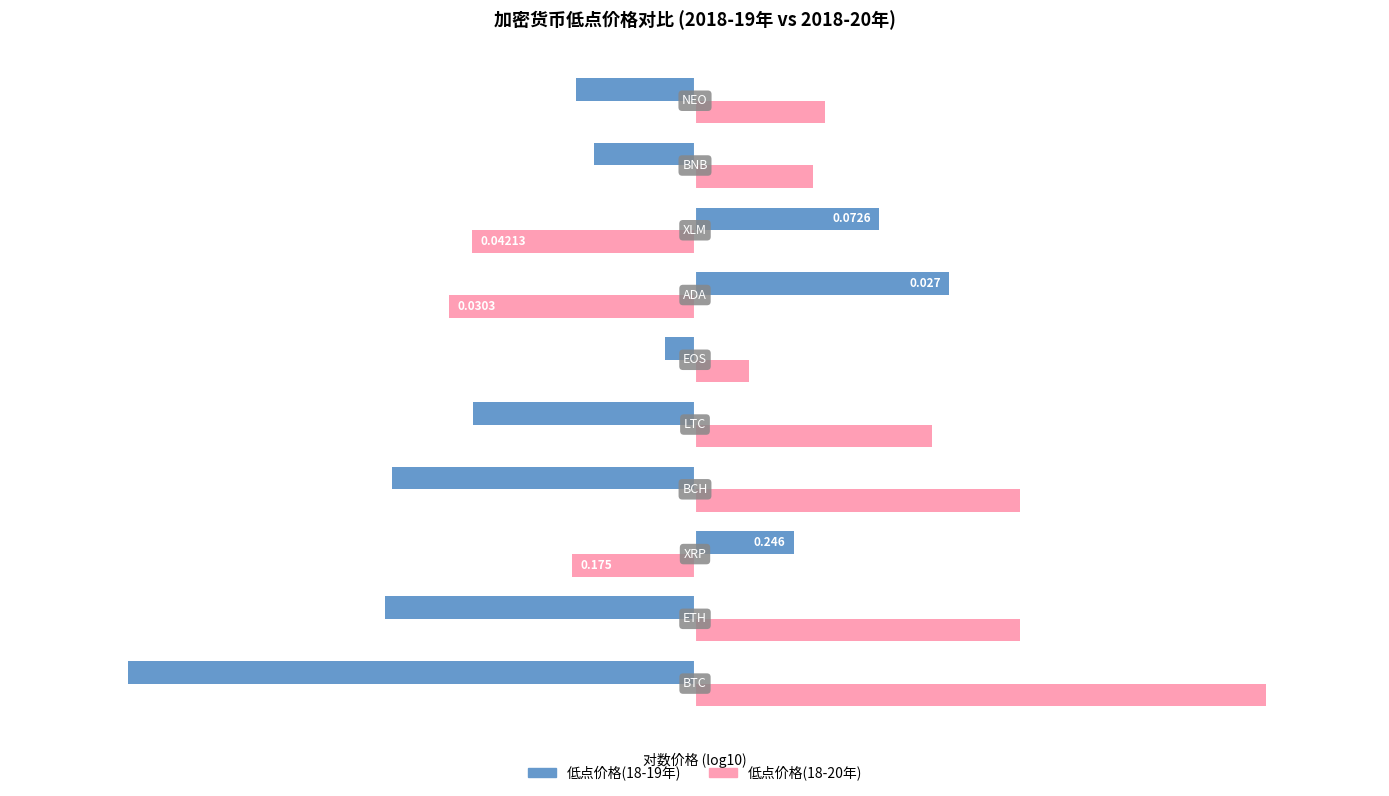

What are all the series names shown in the legend?

低点价格(18-19年), 低点价格(18-20年)